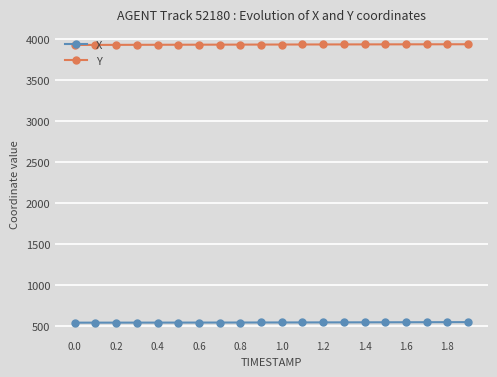

Which series has the largest total across all categories?

Y